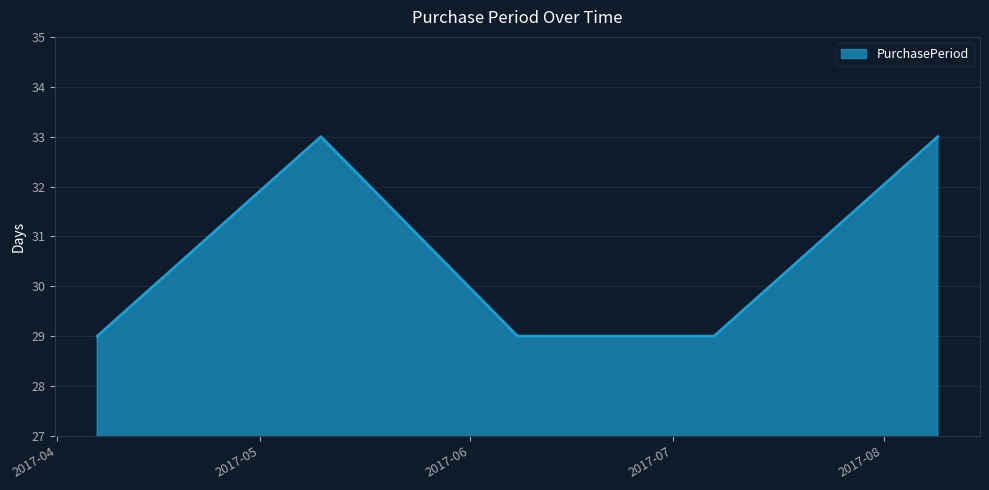

What is the minimum value shown in the chart?

29